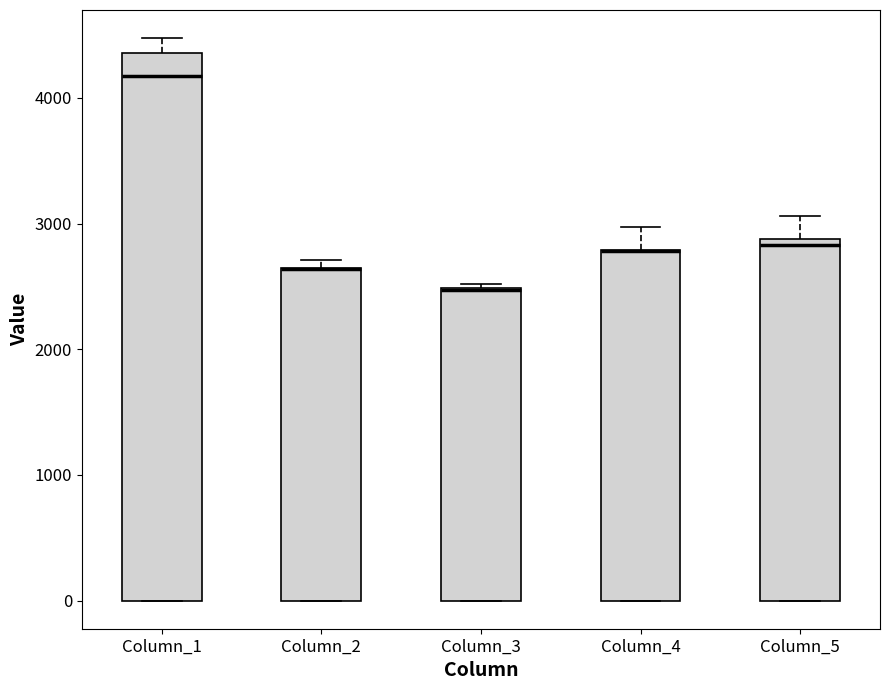

Reading left to right, read every box against the y-axis: the position of its median line, the range the box covers, and the ends of its whiskers. The values are not printed on the chart, so give them approximately, as read against the axis.

Column_1: median 4200, box 0 to 4400, whiskers 0 to 4500
Column_2: median 2600 (drawn on the box's upper edge), box 0 to 2600, whiskers 0 to 2700
Column_3: median 2500, box 0 to 2500, whiskers 0 to 2500
Column_4: median 2800 (drawn on the box's upper edge), box 0 to 2800, whiskers 0 to 3000
Column_5: median 2800, box 0 to 2900, whiskers 0 to 3100